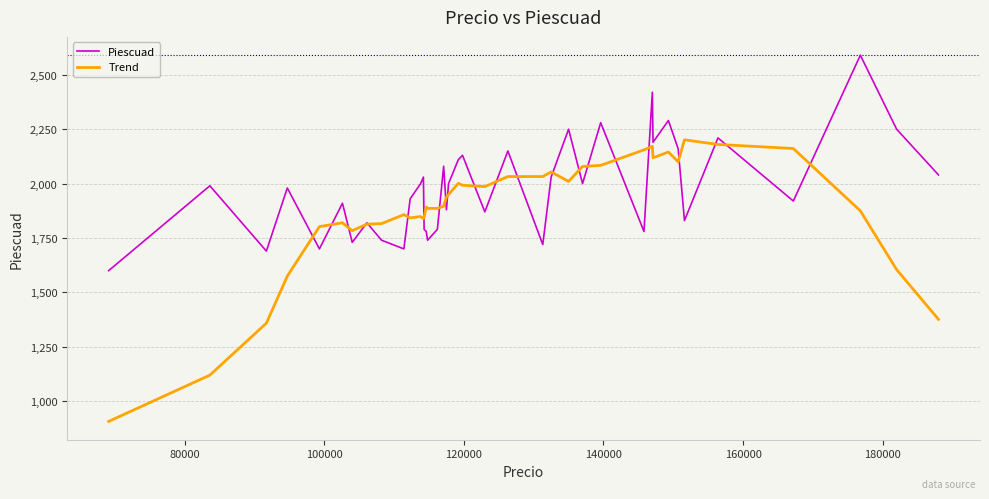

Which series has the largest total across all categories?

Piescuad